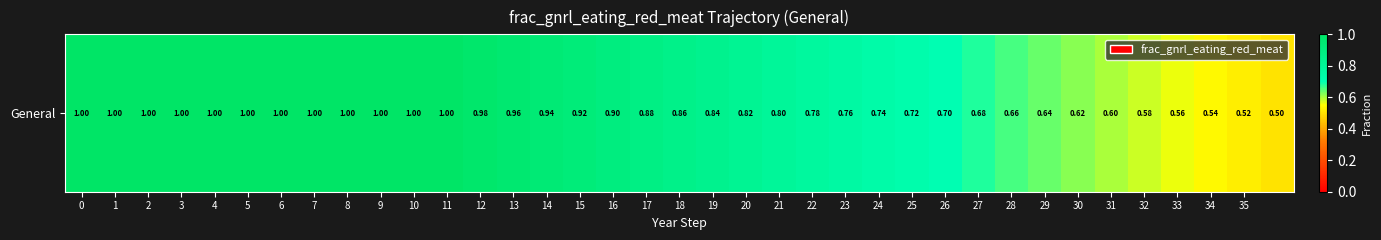

Is it true that the value at 14 is 0.9?

True